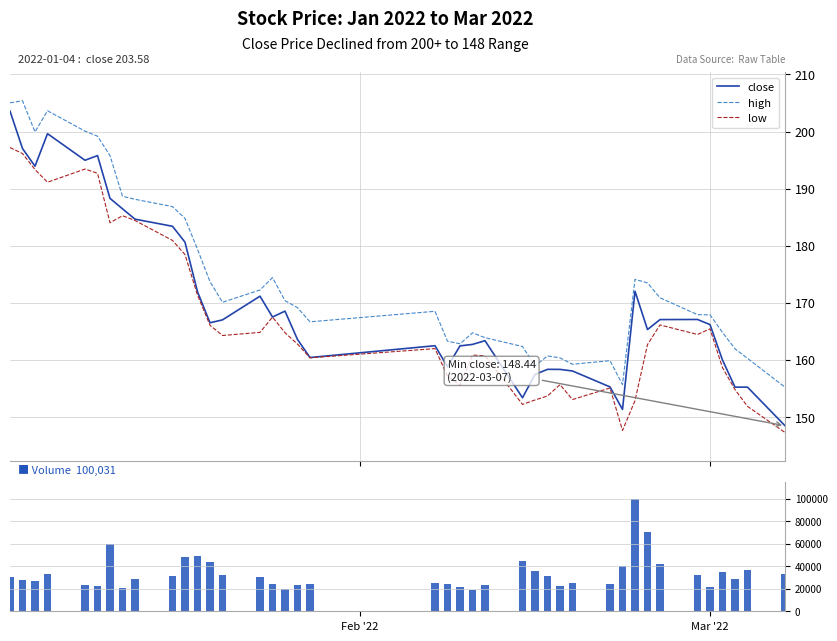

What is the lowest value of the high series?

155.2